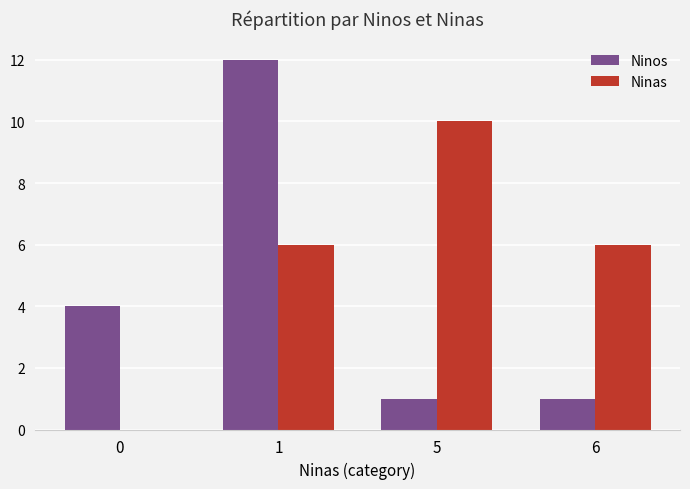

Which series changed the most between 0 and 6?

Ninas